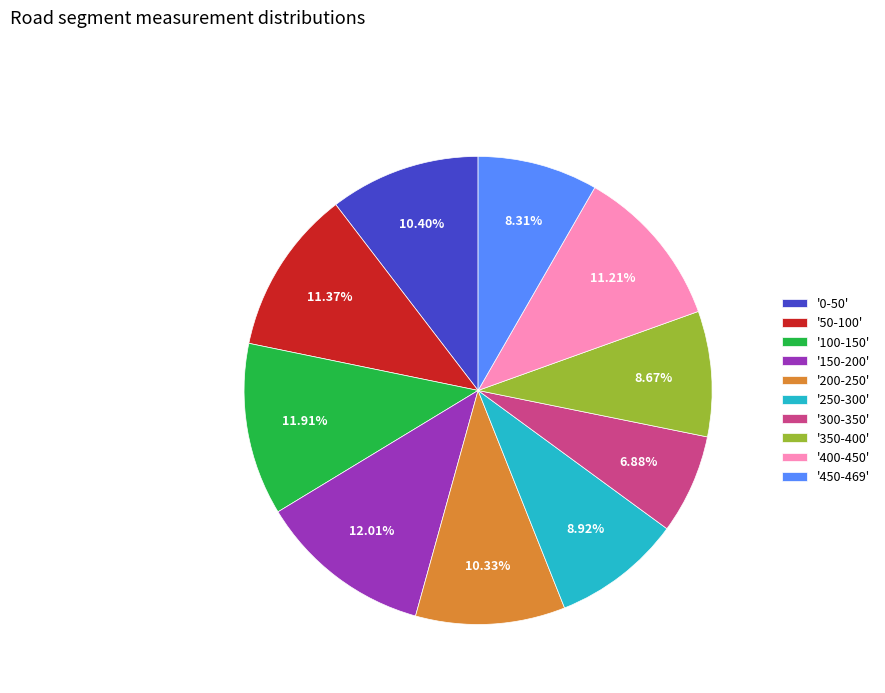

Do '0-50' and '50-100' together represent more than half of the pie?

No